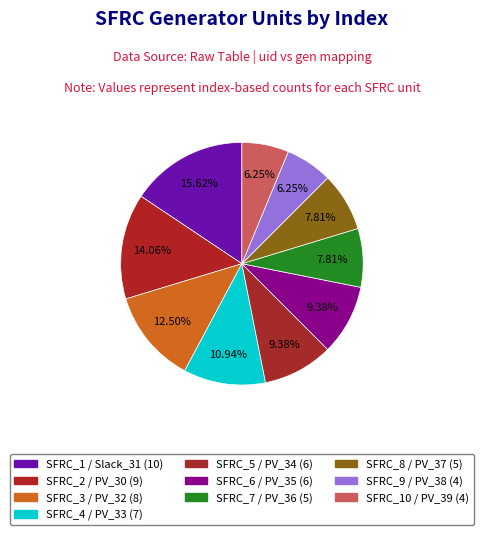

Count the number of slices in the pie.

10